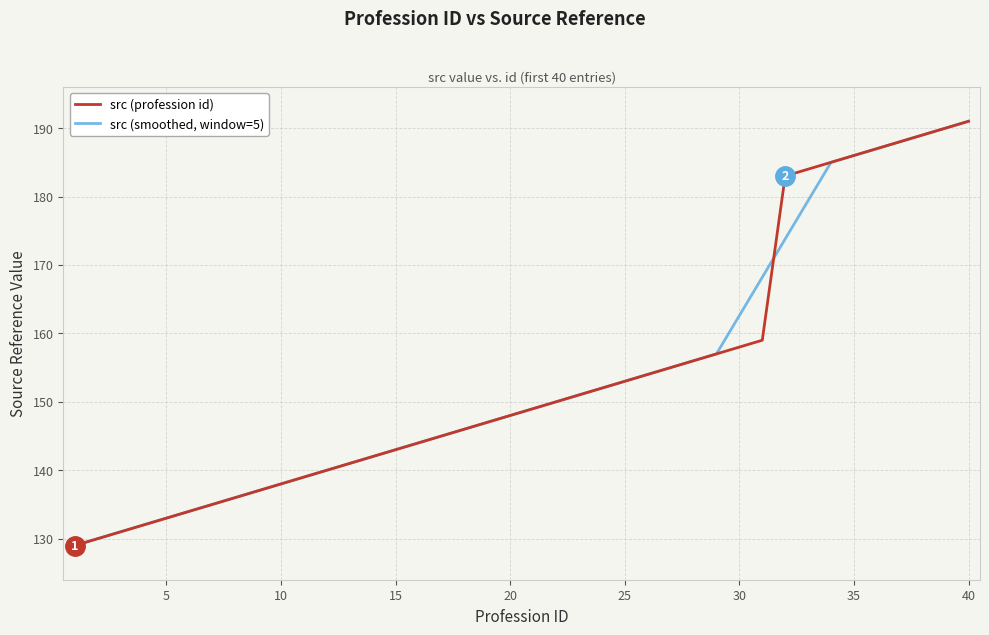

What is the maximum value for src (profession id)?

191.0